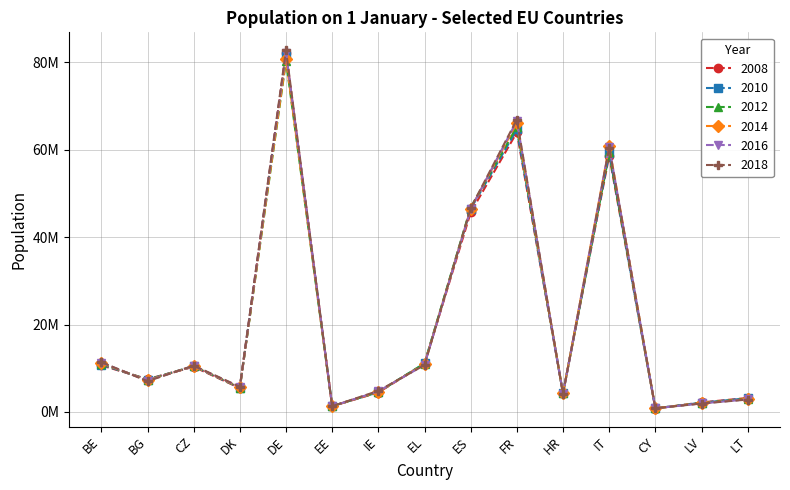

What are all the series names shown in the legend?

2008, 2010, 2012, 2014, 2016, 2018